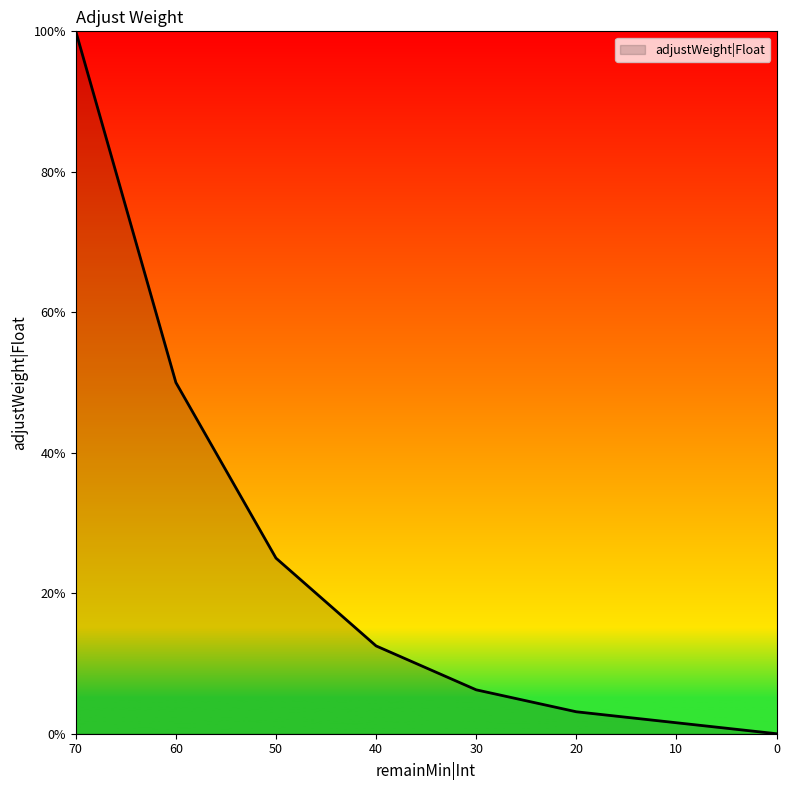

What is the maximum value shown in the chart?

1.0